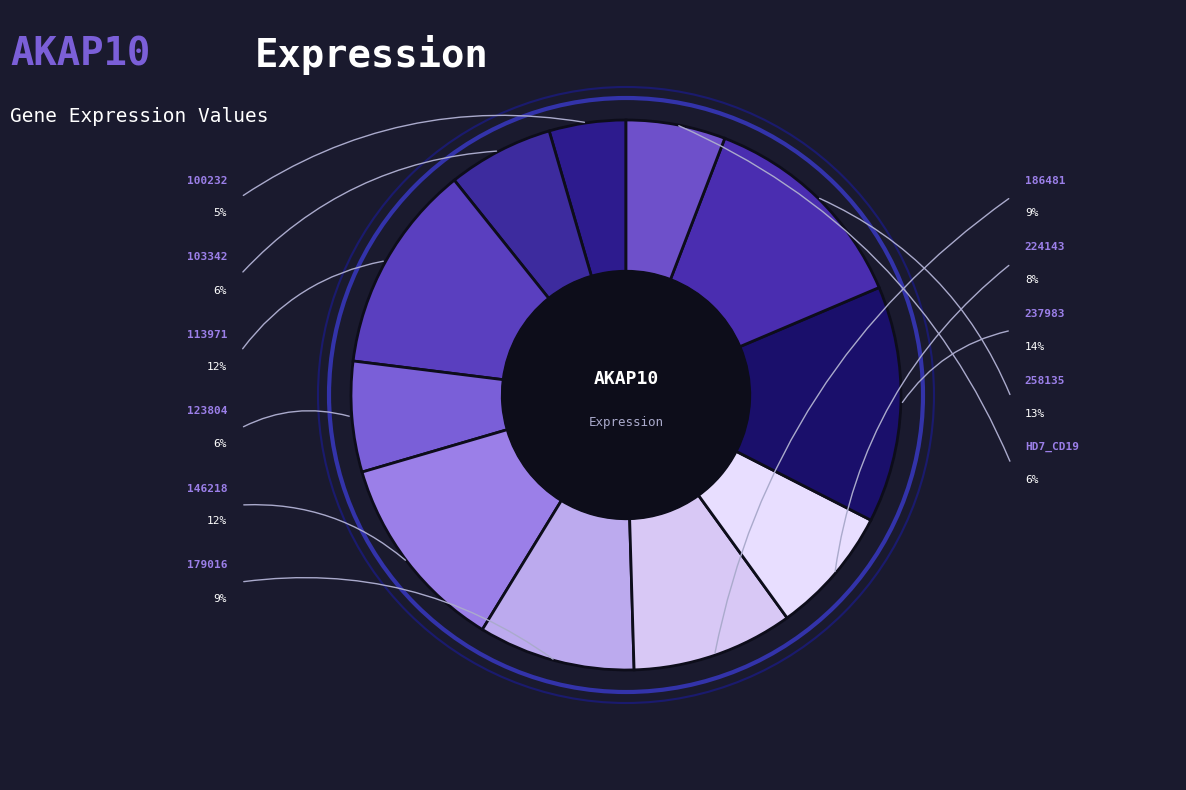

Is there any slice that represents more than half of the pie?

No